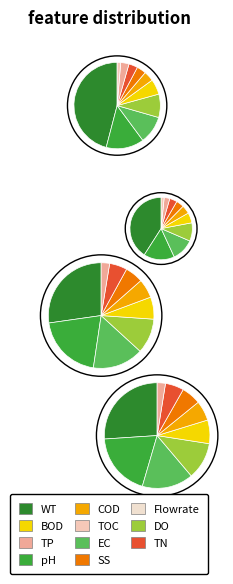

How many segments does this pie chart have?

38